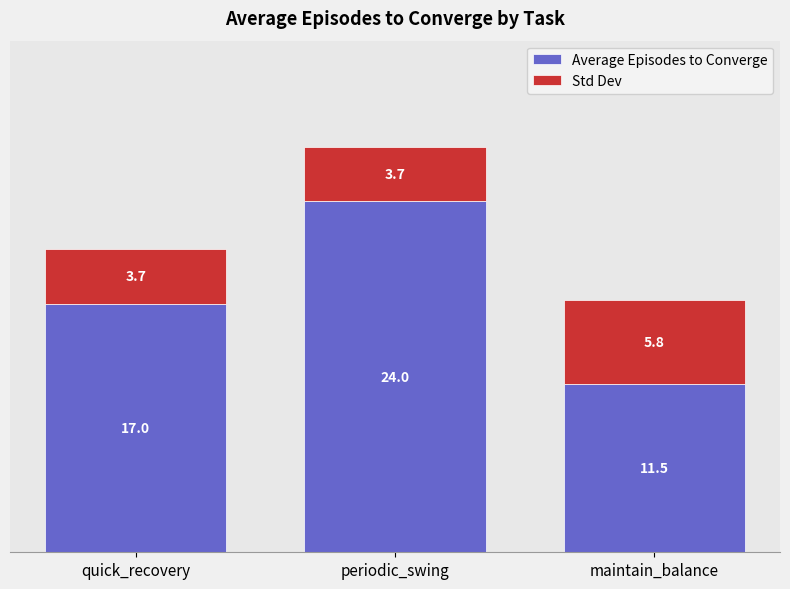

What are all the series names shown in the legend?

Average Episodes to Converge, Std Dev